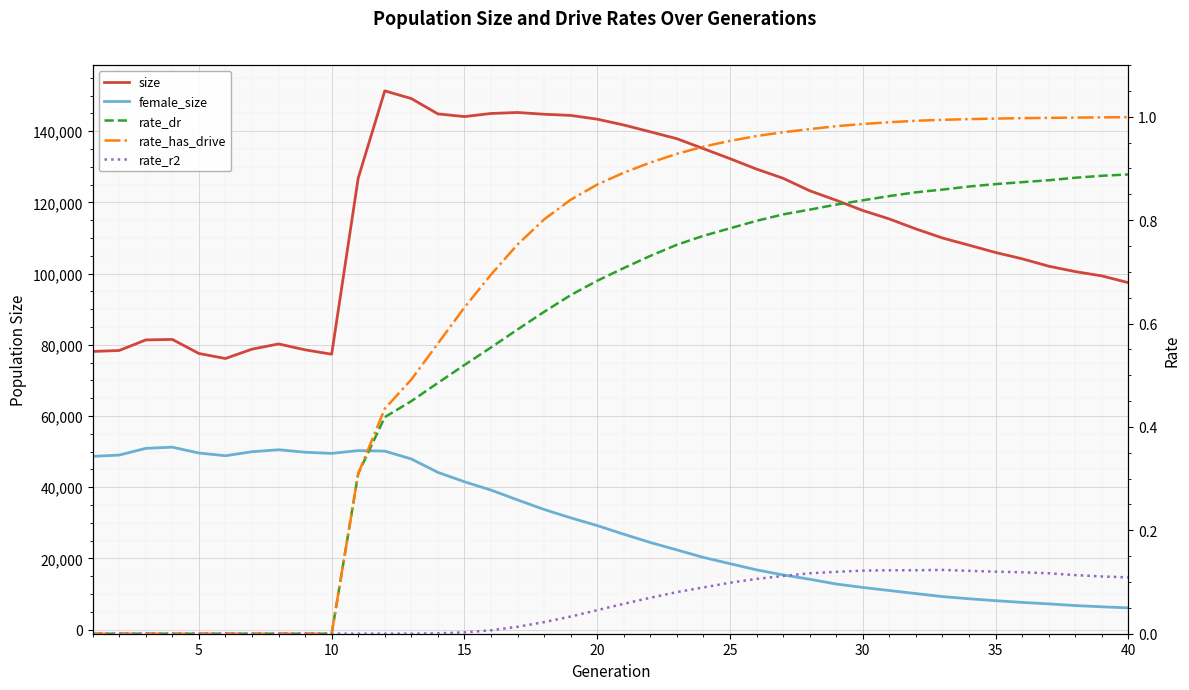

What is the sum of all female_size values?

1167089.0